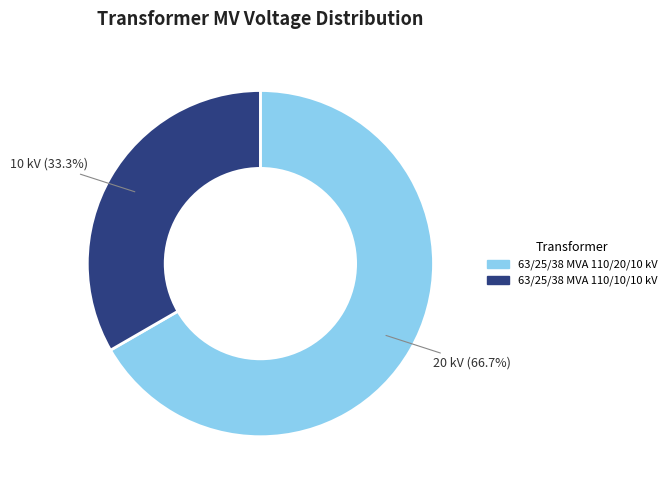

What is the largest slice in the pie chart?

63/25/38 MVA 110/20/10 kV